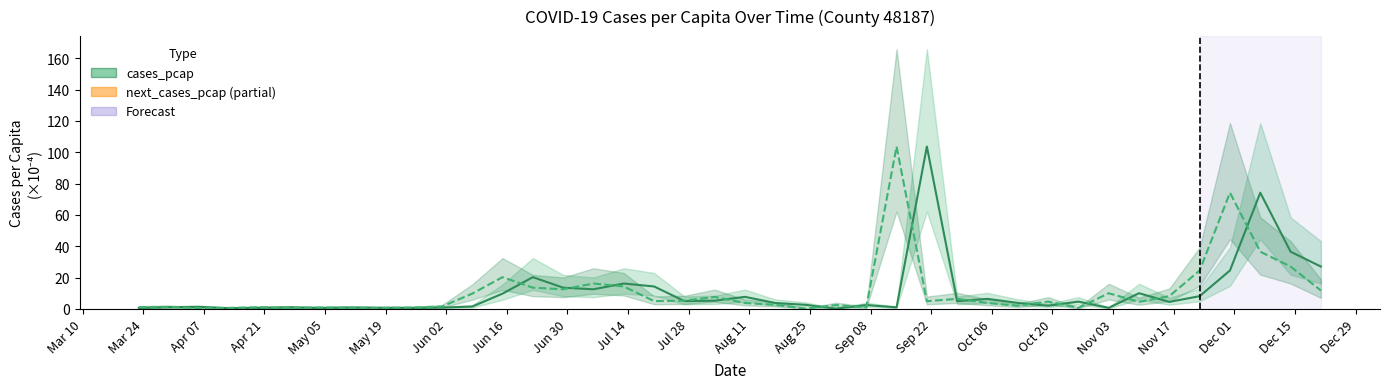

Reading left to right, extract all data points from this chart.

cases_pcap: 0.6	1.2	1.4	0.5	0.7	1.1	0.6	1.0	0.8	0.7	0.9	1.5	9.8	20.3	13.6	12.6	16.2	14.4	5.0	5.3	7.7	3.8	2.6	0.3	2.5	1.0	103.7	5.0	6.4	3.9	2.1	4.7	0.7	10.1	4.5	8.2	24.6	74.2	36.5	27.1
next_cases_pcap: 1.2	1.4	0.5	0.7	1.1	0.6	1.0	0.8	0.7	0.9	1.5	9.8	20.3	13.6	12.6	16.2	14.4	5.0	5.3	7.7	3.8	2.6	0.3	2.5	1.0	103.7	5.0	6.4	3.9	2.1	4.7	0.7	10.1	4.5	8.2	24.6	74.2	36.5	27.1	11.8